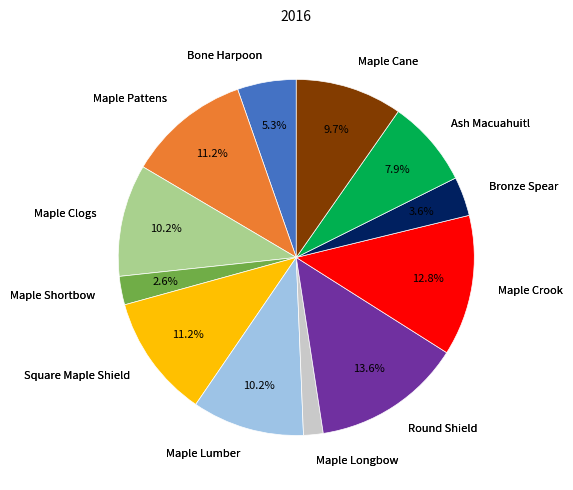

To the nearest percent, what is the difference between the largest and smallest slice percentages?

12%